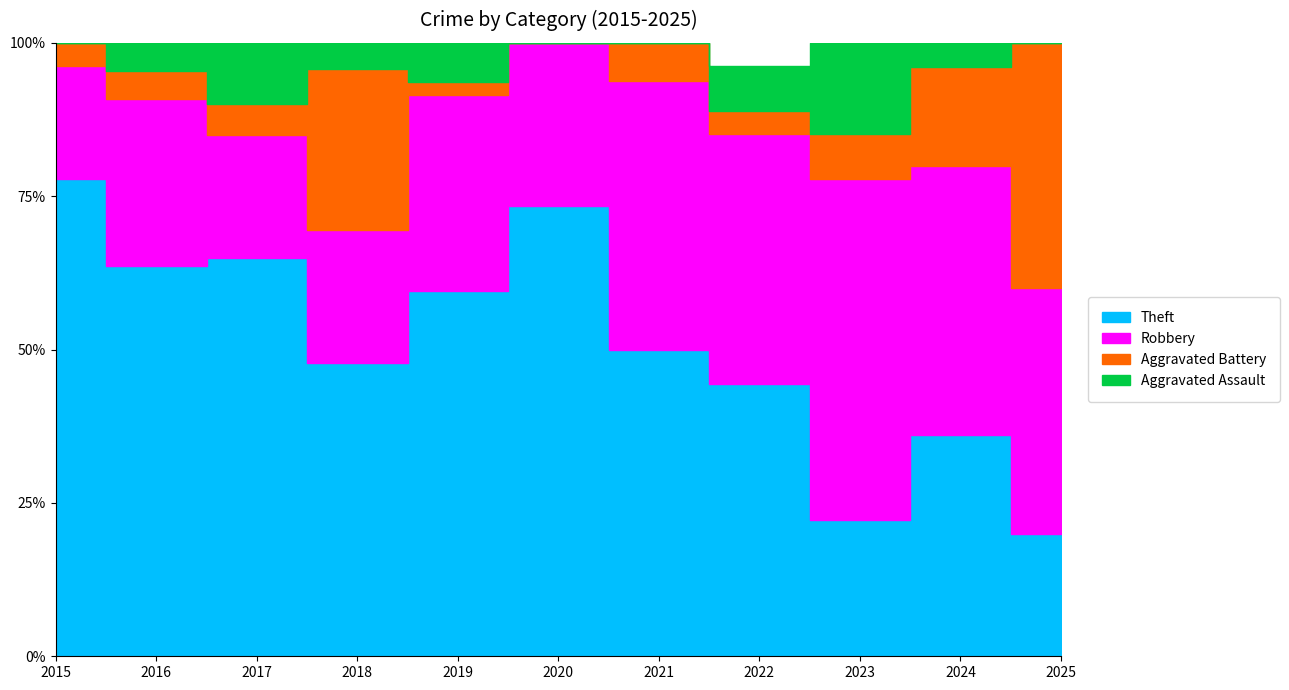

What is the difference between the Aggravated Battery values at 2019 and 2020?

1